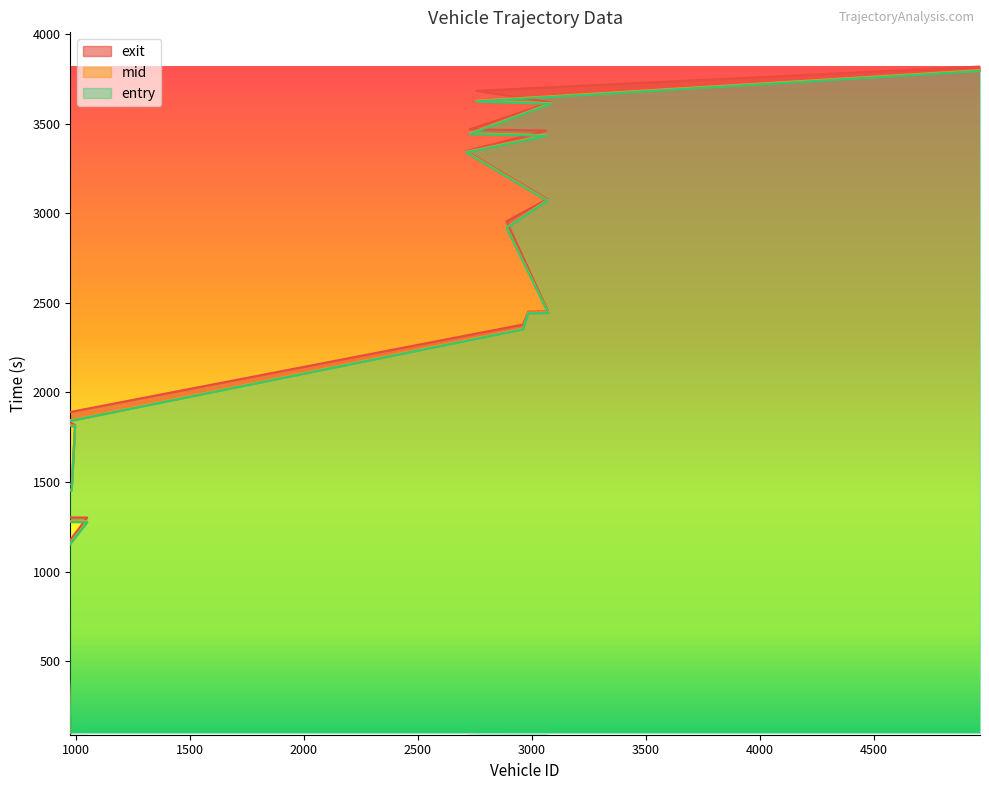

How many categories are shown in the chart?

20